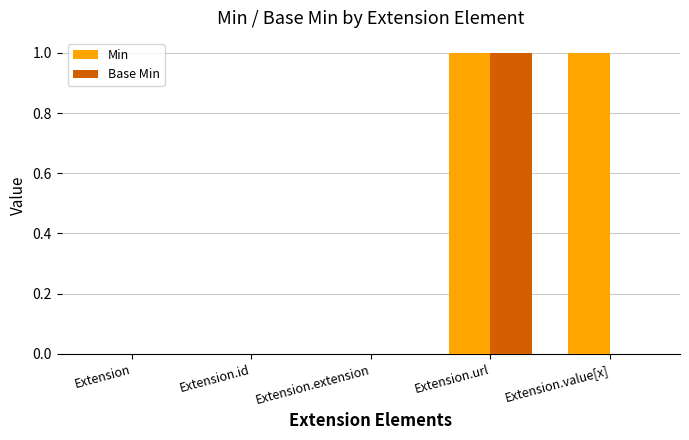

The Base Min series shows 0 at Extension.extension. True or false?

True